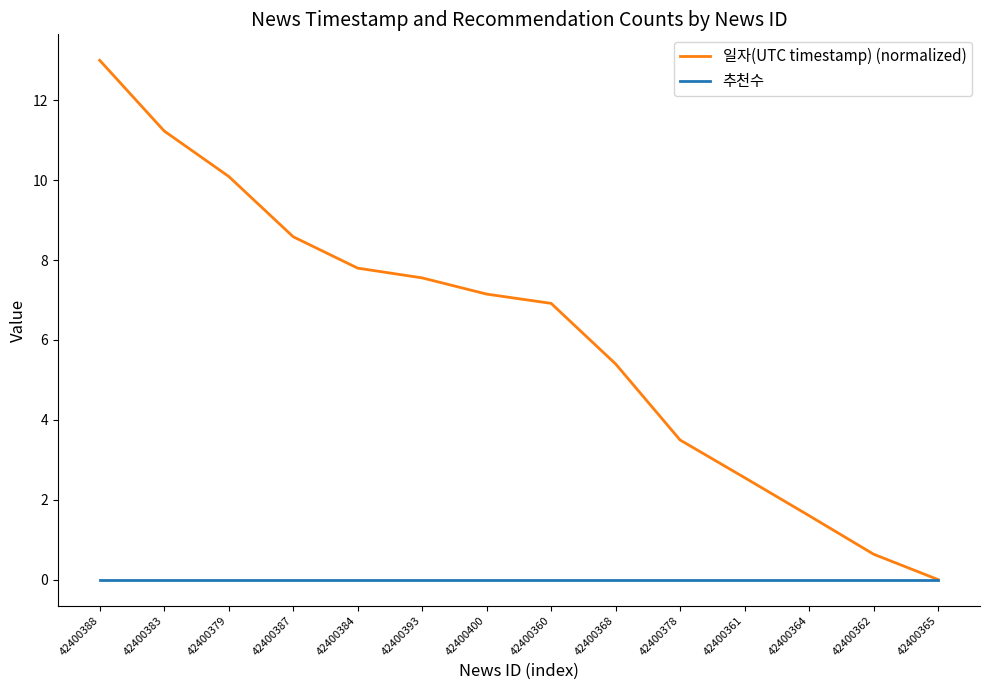

Rank the series by their maximum value, from highest to lowest.

일자(UTC timestamp) (normalized), 추천수